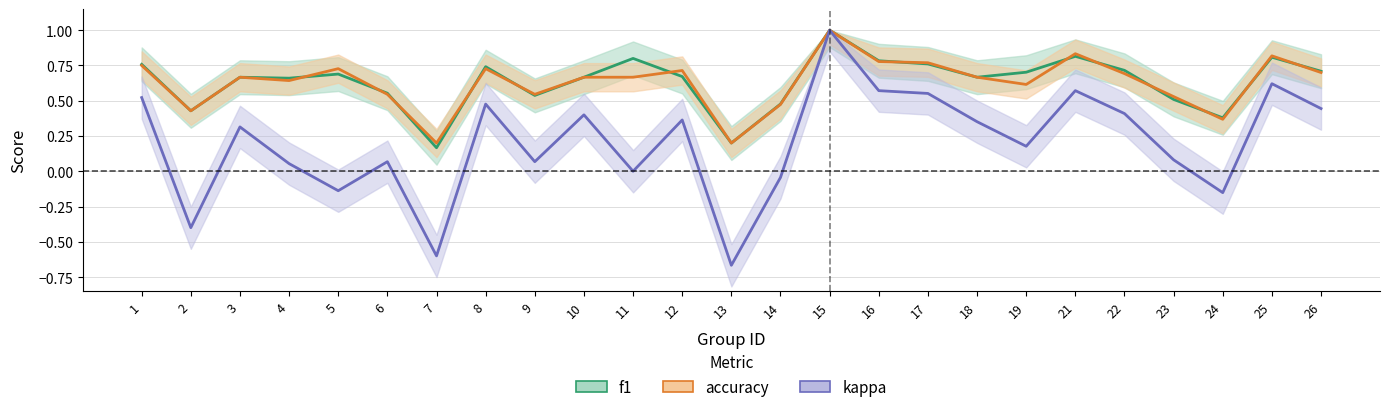

What are all the series names shown in the legend?

f1, accuracy, kappa